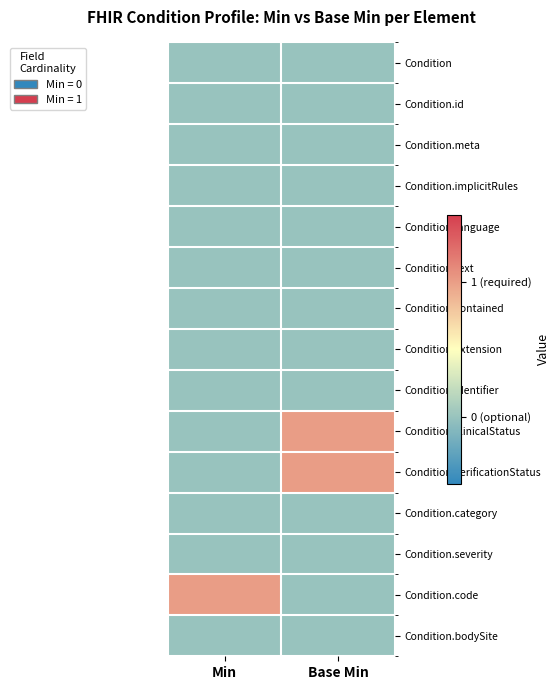

At which category is the sum across all series the highest?

Base Min